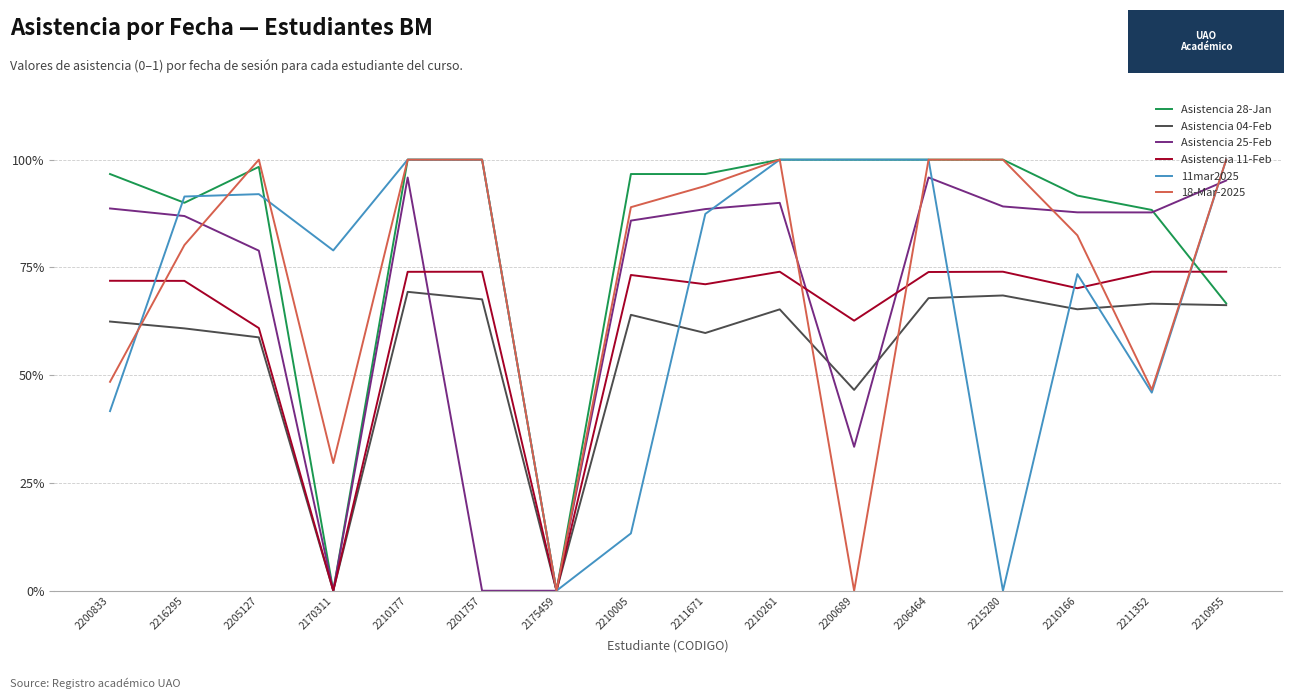

Which series ends up on top after the final intersection of 18-Mar-2025 and Asistencia 25-Feb?

18-Mar-2025